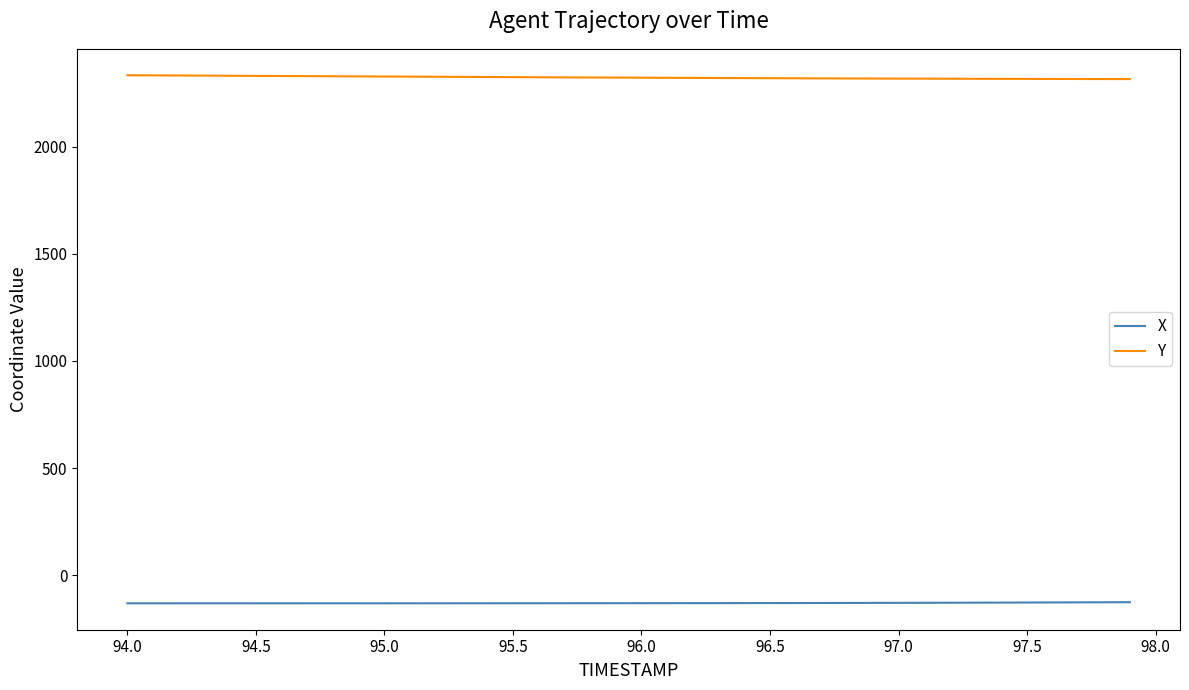

Which series has the largest total across all categories?

Y